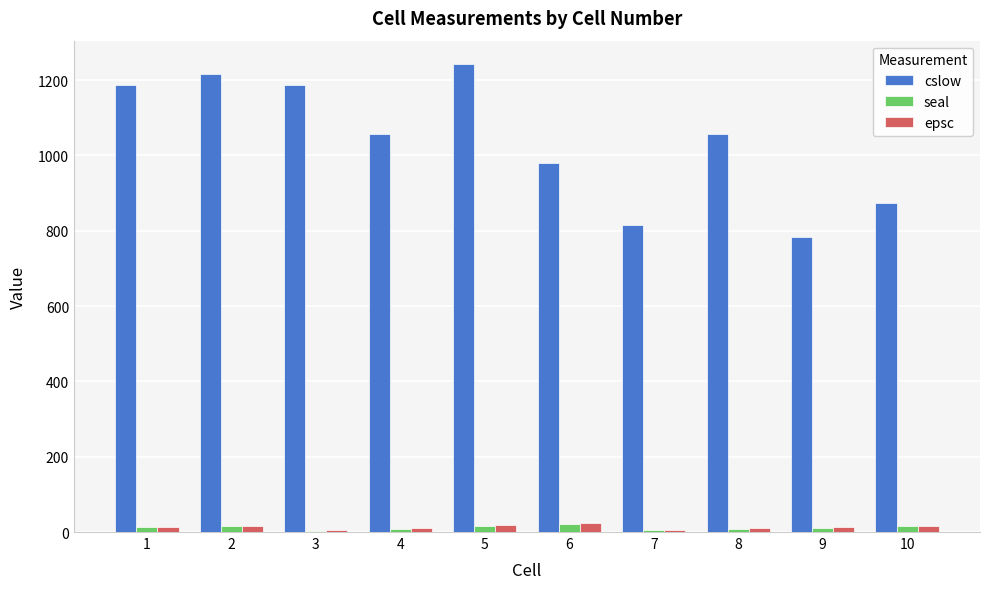

How many values in the cslow series exceed 1057?

6